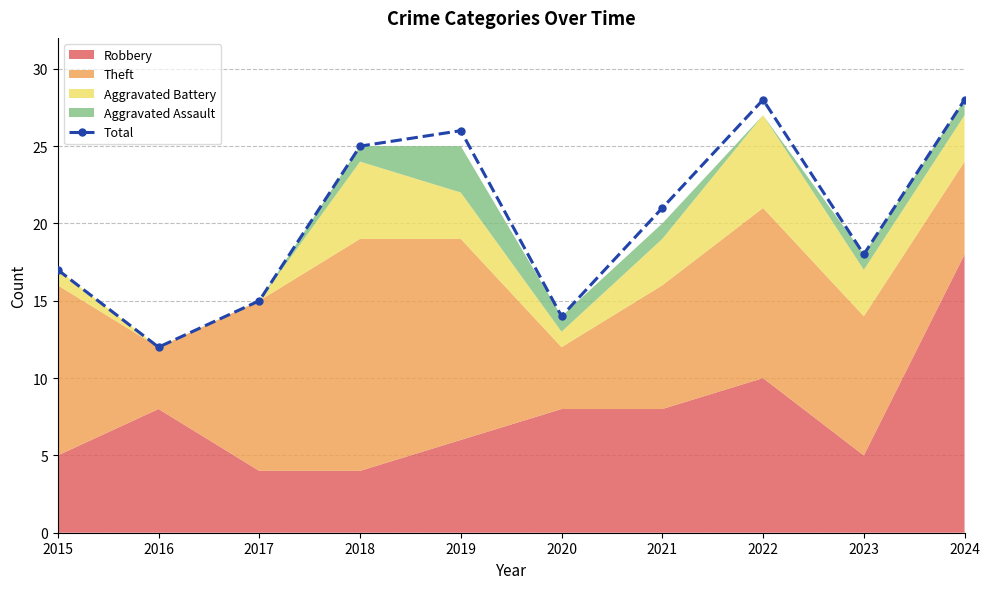

The value at 2017 is 25. True or false?

False